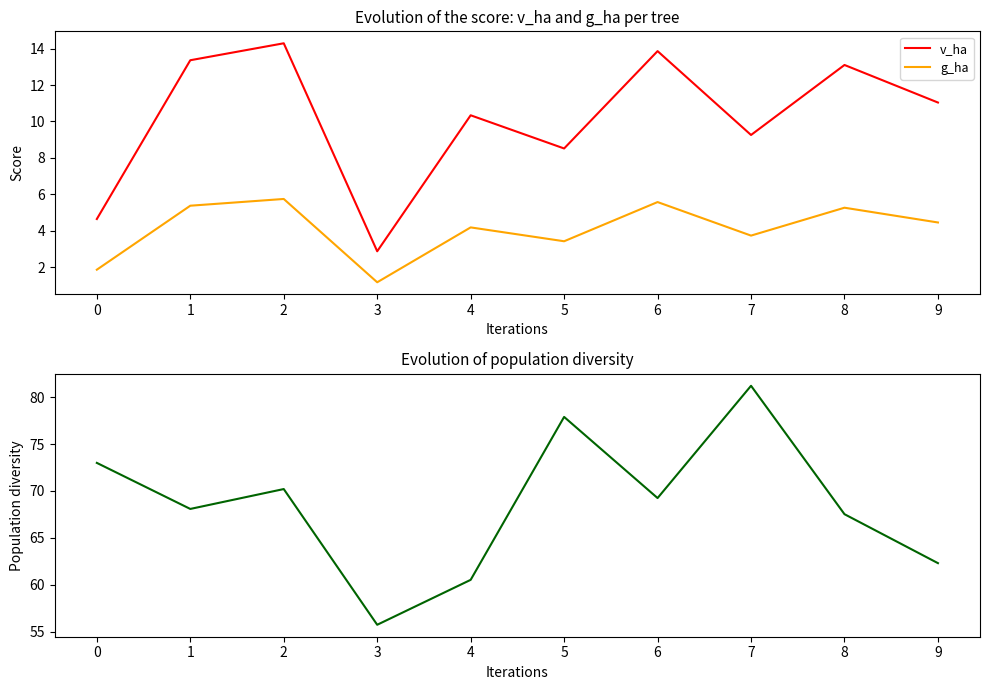

What is the difference between the maximum and minimum values in the circunferencia_normal series?

25.5